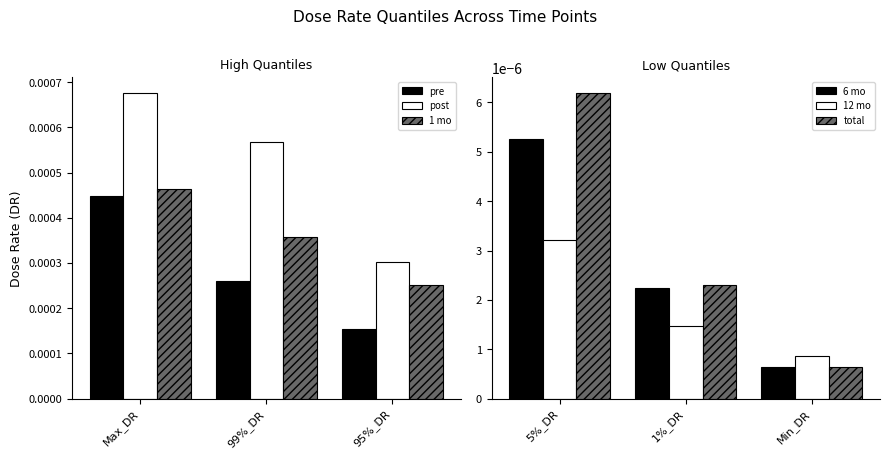

What are all the series names shown in the legend?

pre, post, 1 mo, 6 mo, 12 mo, total